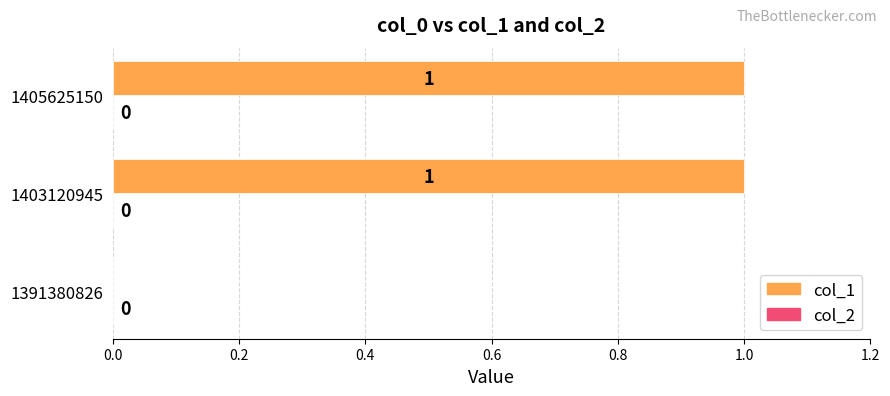

Where is the data nearest to the value 0?

1391380826